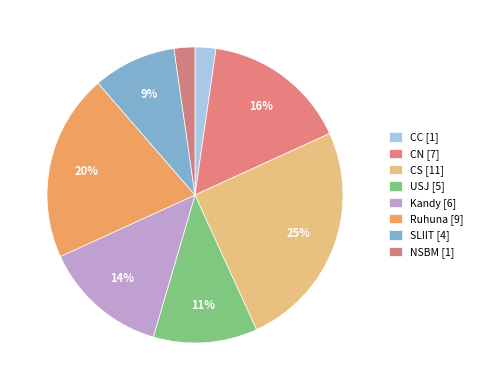

How many slices are in this pie chart?

8